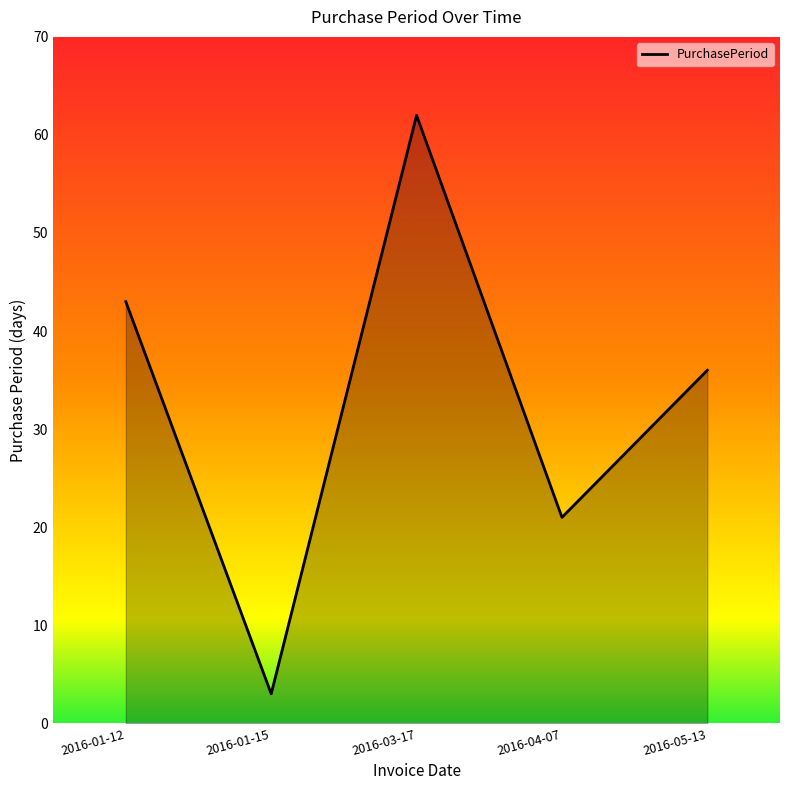

Rank the categories by value from lowest to highest.

2016-01-15, 2016-04-07, 2016-05-13, 2016-01-12, 2016-03-17